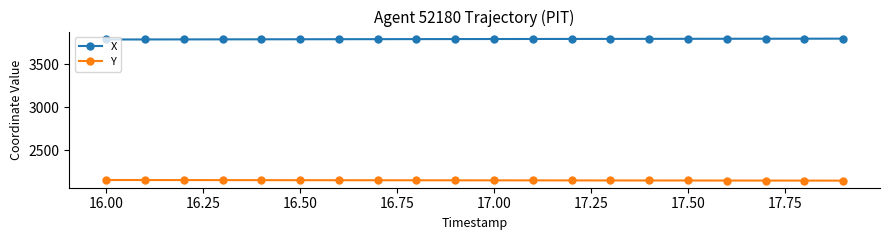

What is the sum of all X values?

75868.9